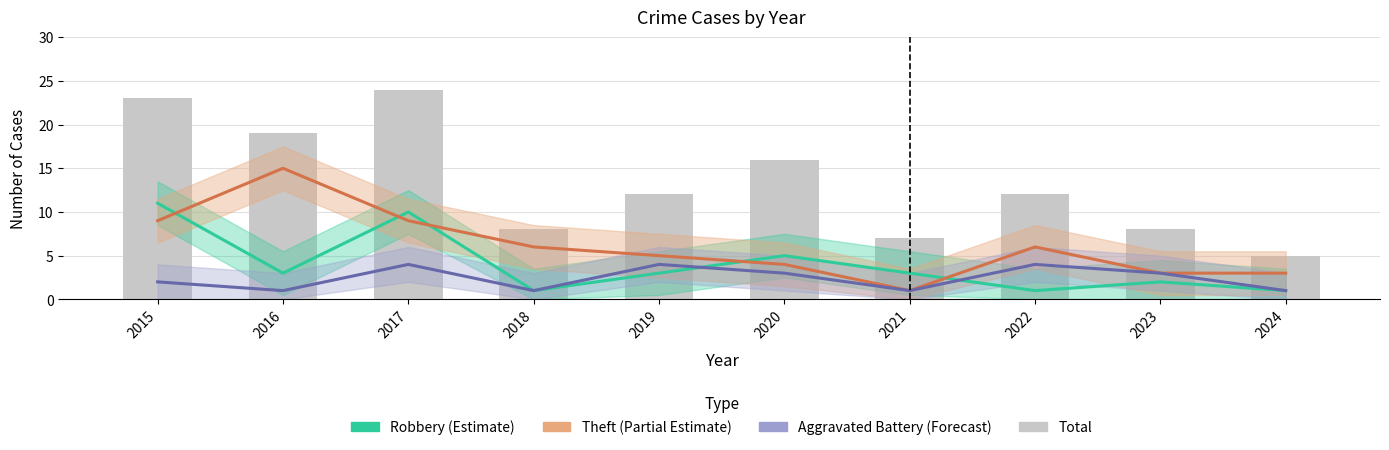

Where is the data nearest to the value 14?

2019